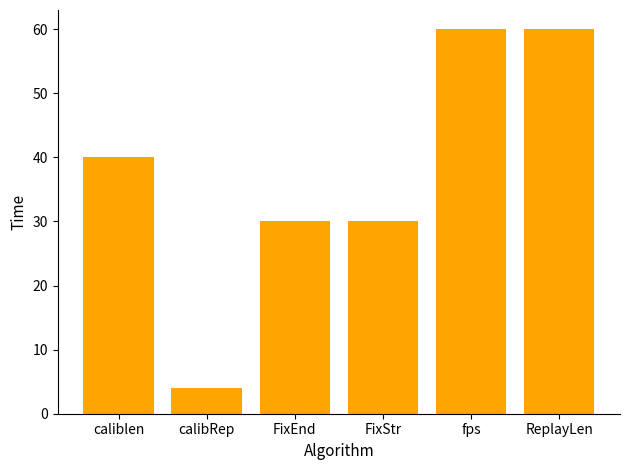

Are the bars horizontal?

No